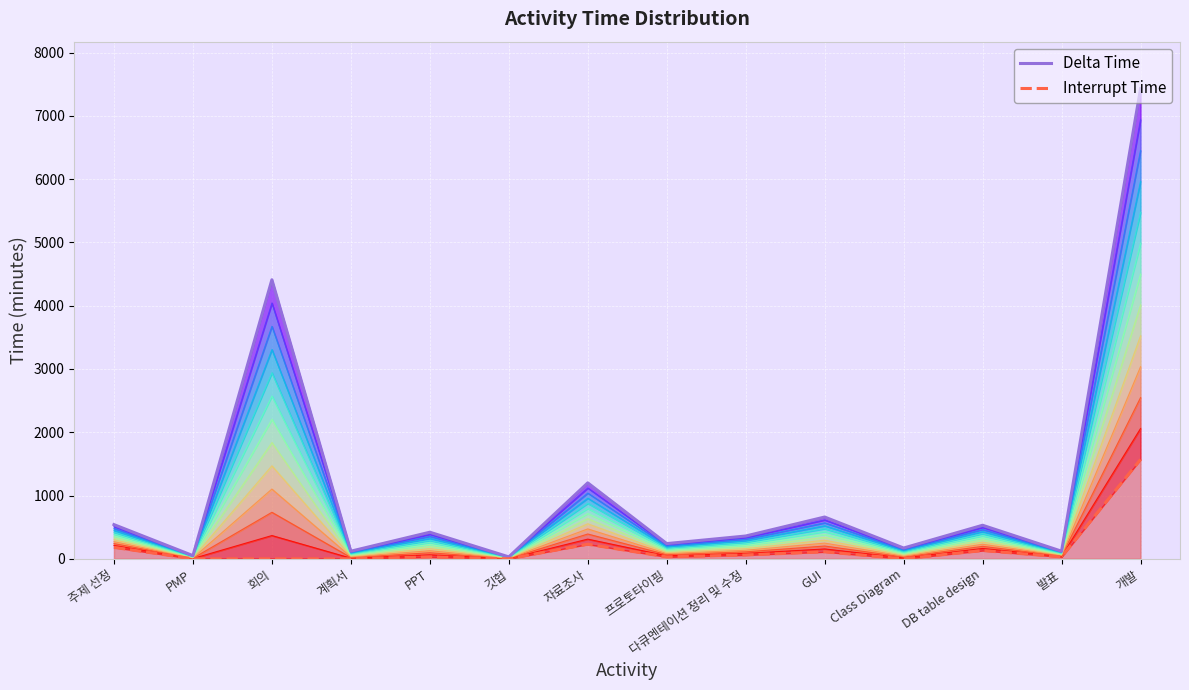

The Interrupt Time series shows -1040 at PMP. True or false?

False